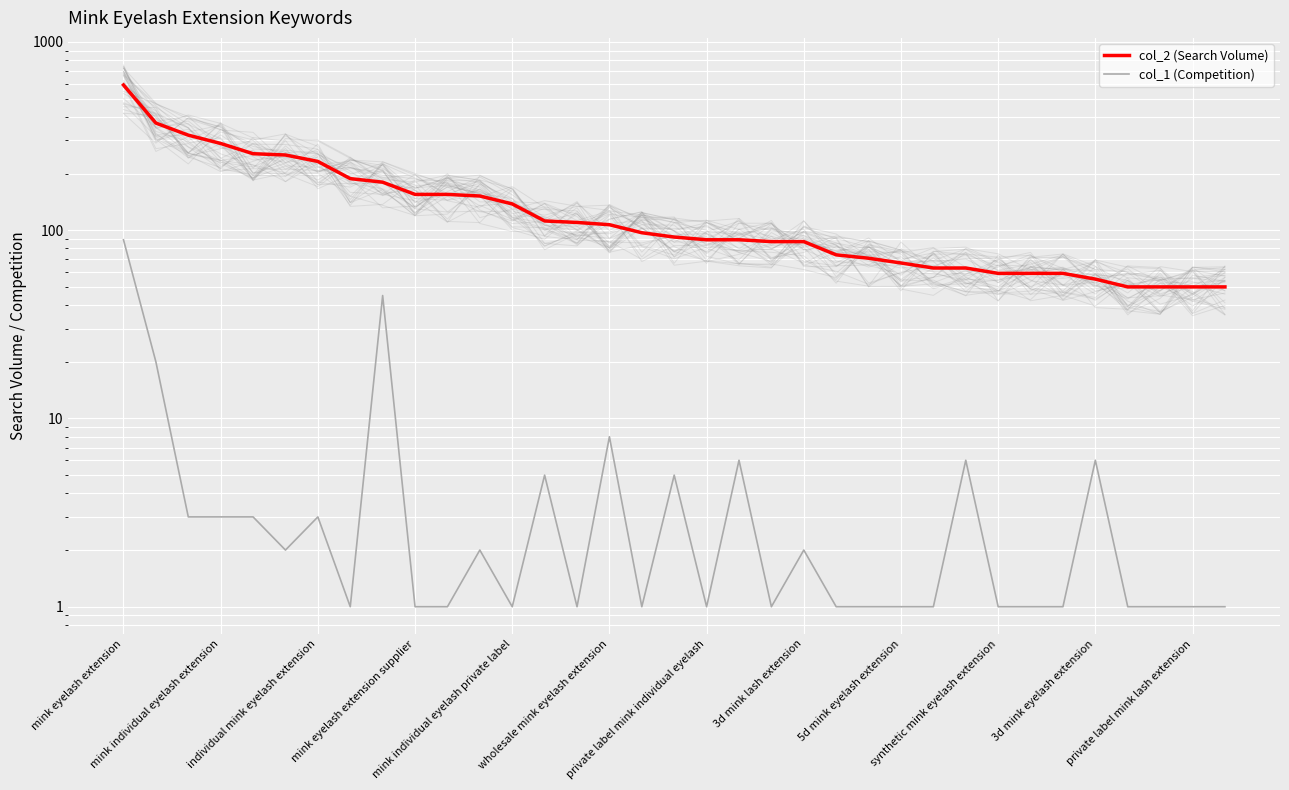

List the labels in order of col_2 (Search Volume) value, largest first.

mink eyelash extension, mink individual eyelash extension, individual mink eyelash extension, mink eyelash extension supplier, mink individual eyelash private label, wholesale mink eyelash extension, private label mink individual eyelash, 3d mink lash extension, 5d mink eyelash extension, synthetic mink eyelash extension, 3d mink eyelash extension, private label mink lash extension, 12, 13, 14, 15, 16, 17, 18, 19, 20, 21, 22, 23, 24, 25, 26, 27, 28, 29, 30, 31, 32, 33, 34